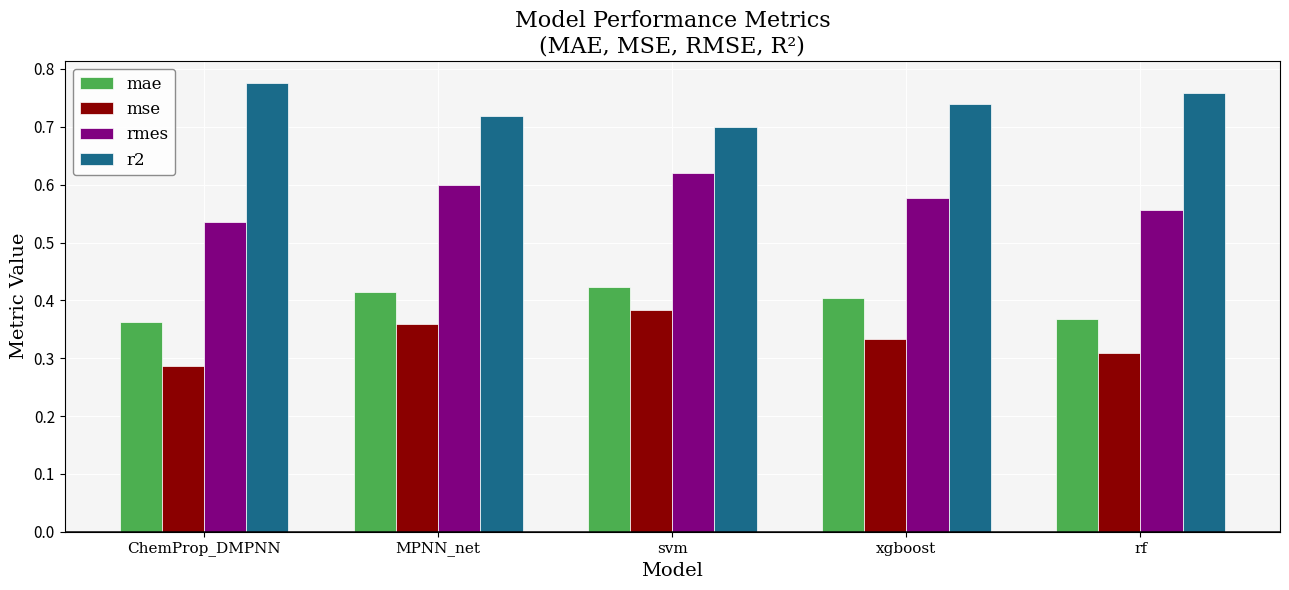

At which category is the sum across all series the highest?

svm